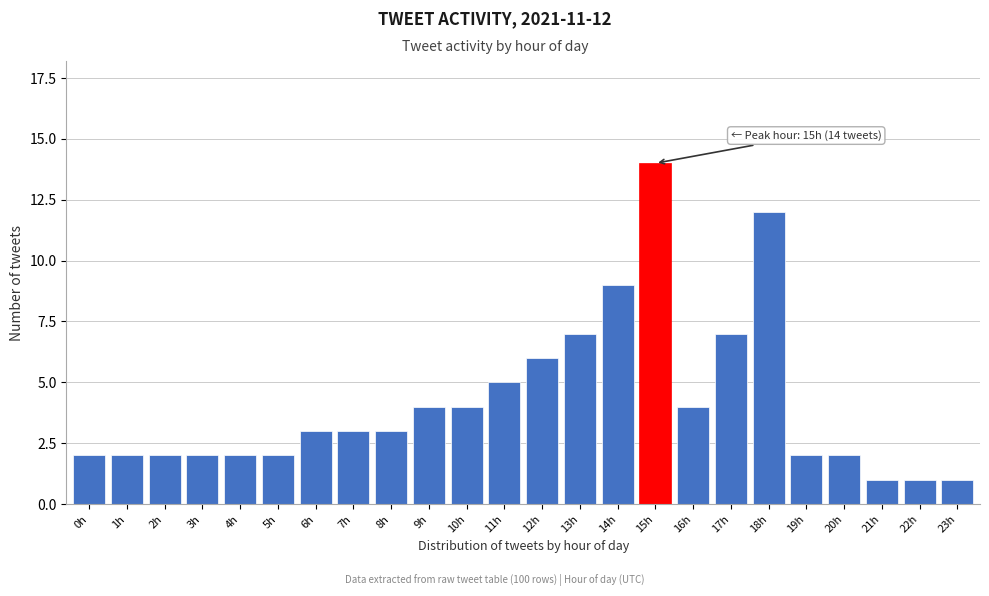

Reading left to right, extract all data points from this chart.

2	2	2	2	2	2	3	3	3	4	4	5	6	7	9	14	4	7	12	2	2	1	1	1